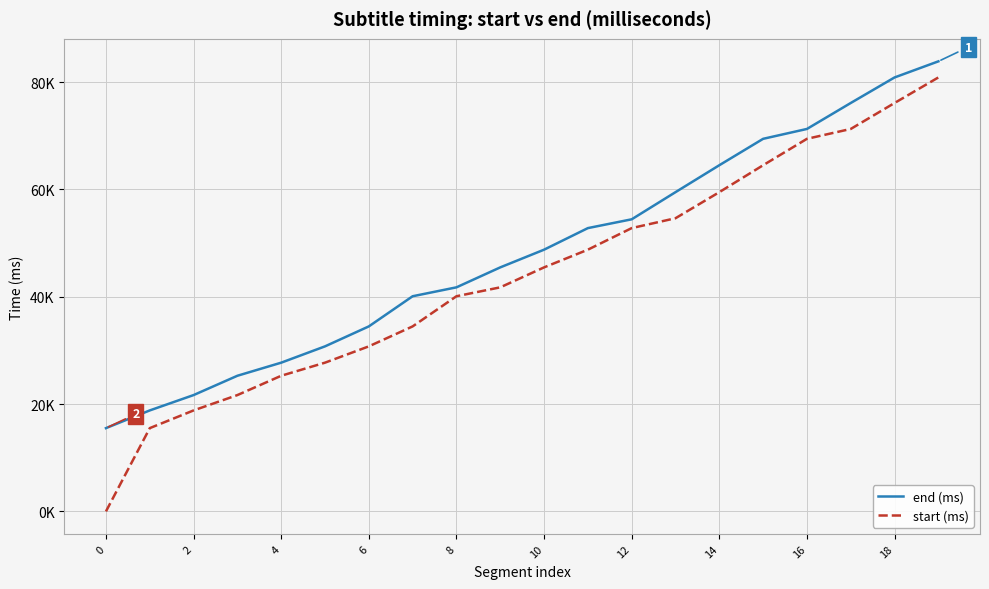

Is this an area chart (filled region under the line)?

No